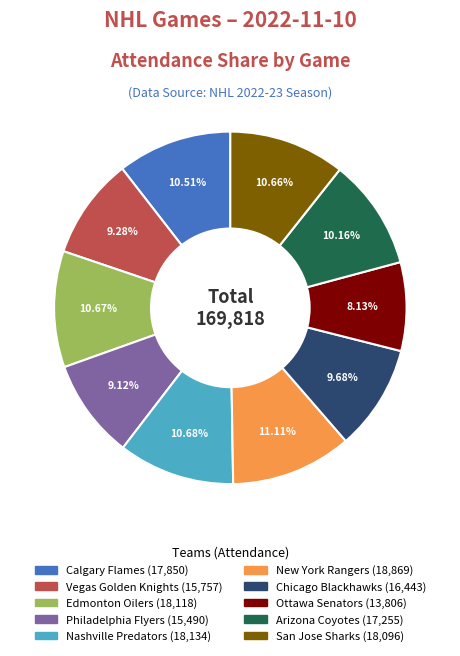

What is the smallest slice in the pie chart?

Ottawa Senators